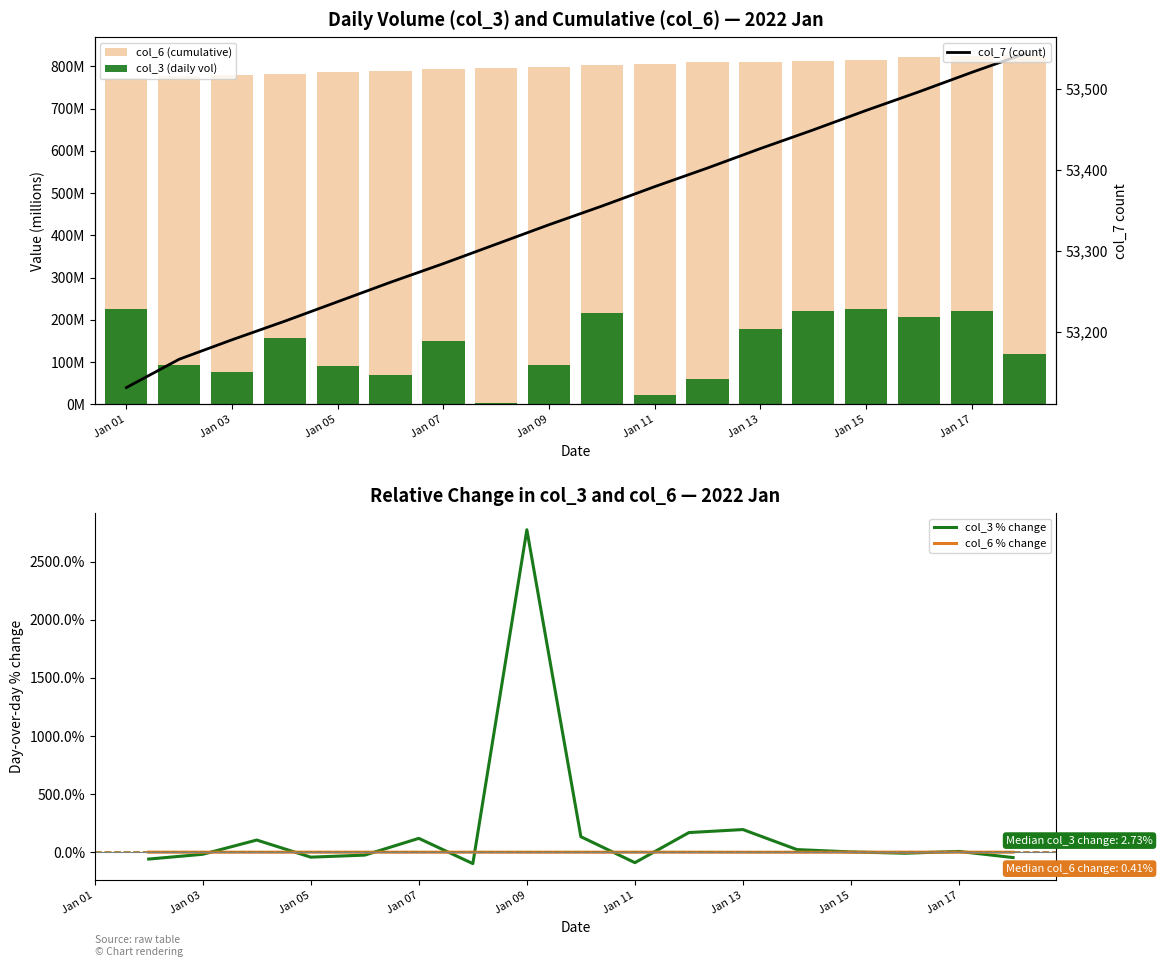

At how many categories does at least one series exceed 15280?

18